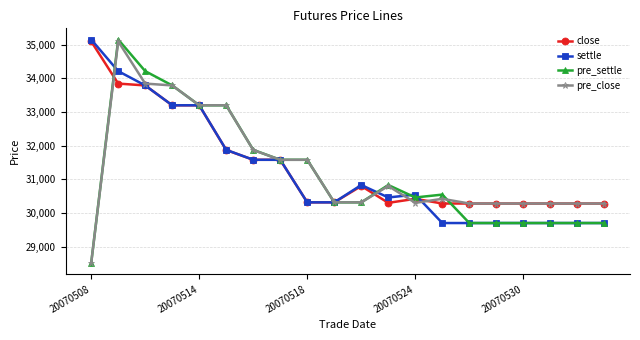

True or false: pre_settle has more than 1 points higher than both neighbors.

True